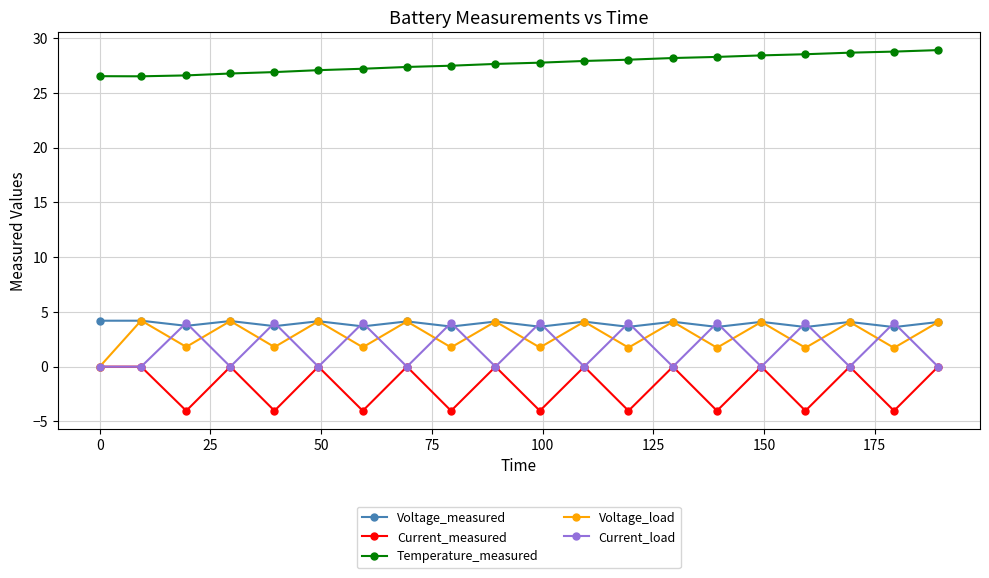

How many interior local peaks does the Voltage_load series have?

9